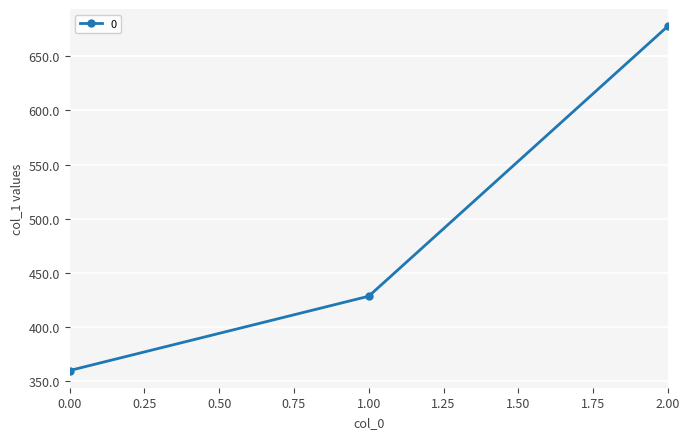

Does the chart display data point markers on the line(s)?

Yes